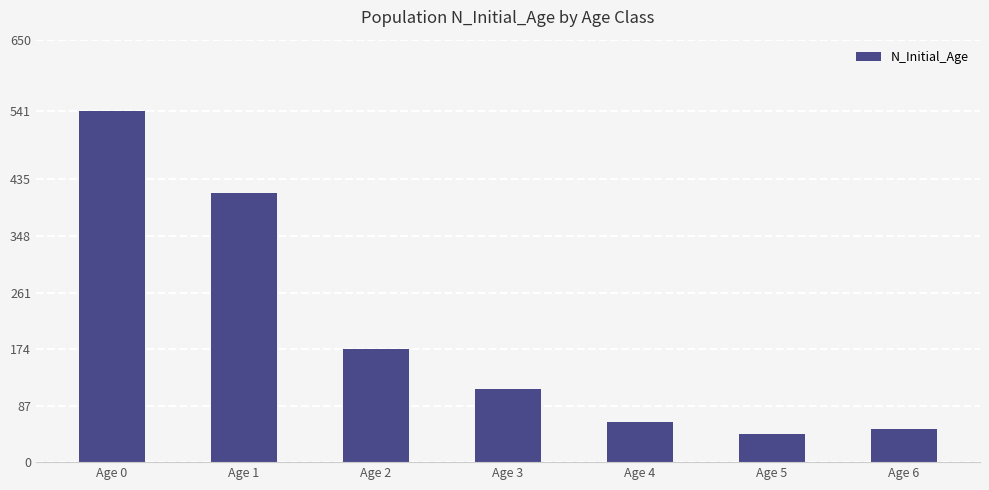

What is the difference between the second highest and second lowest values?

363